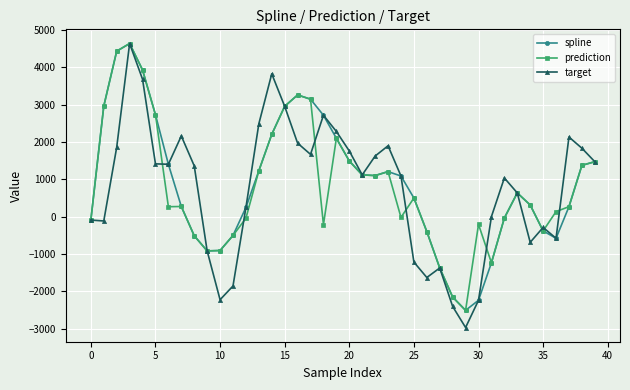

Count the number of data series in this chart.

3